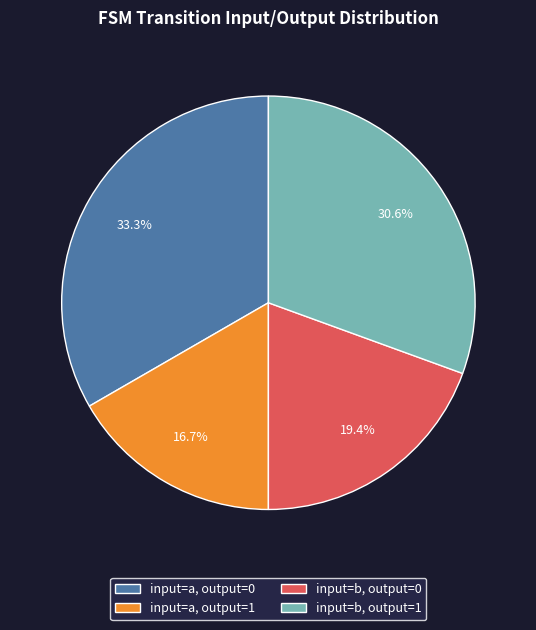

Which slice is the largest?

input=a, output=0